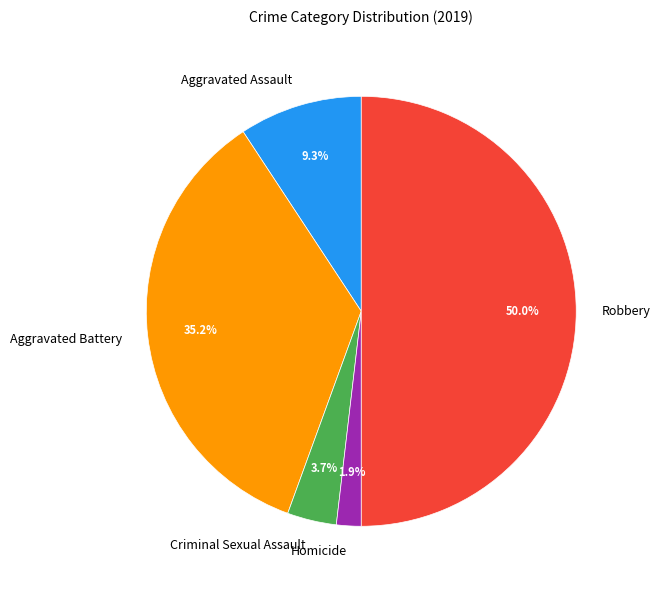

To the nearest percent, what is the difference between the largest and smallest slice percentages?

48%